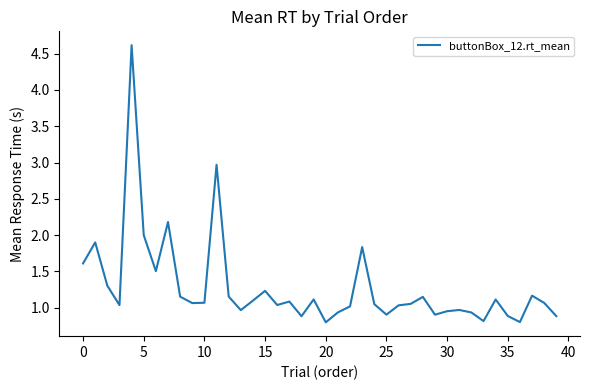

What is the maximum value shown in the chart?

4.6